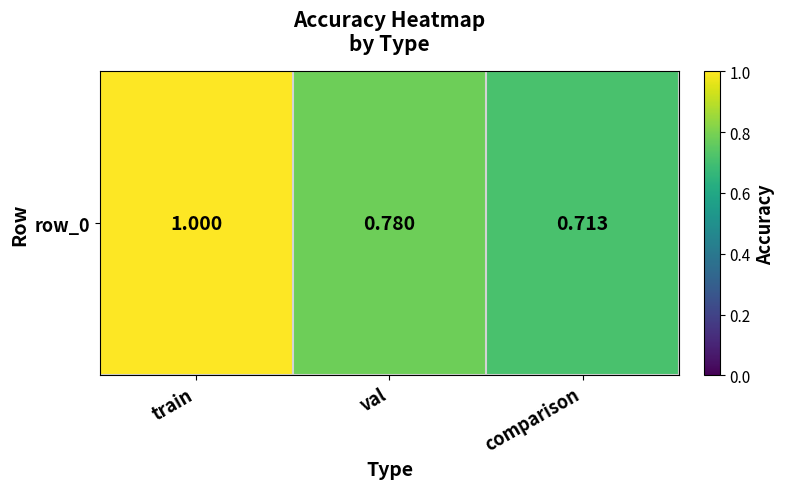

At which category does the chart reach its peak across all series?

train